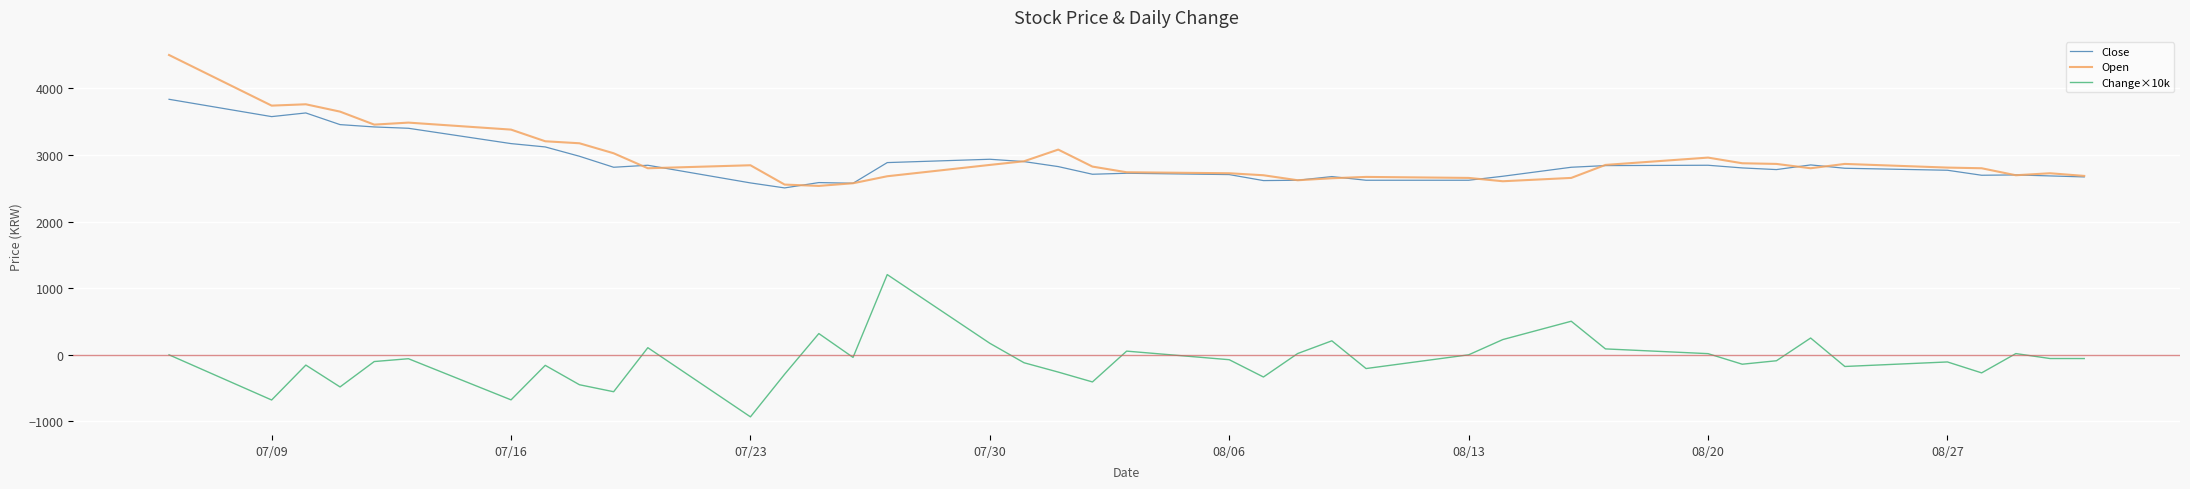

What is the minimum value shown in the chart?

-931.0